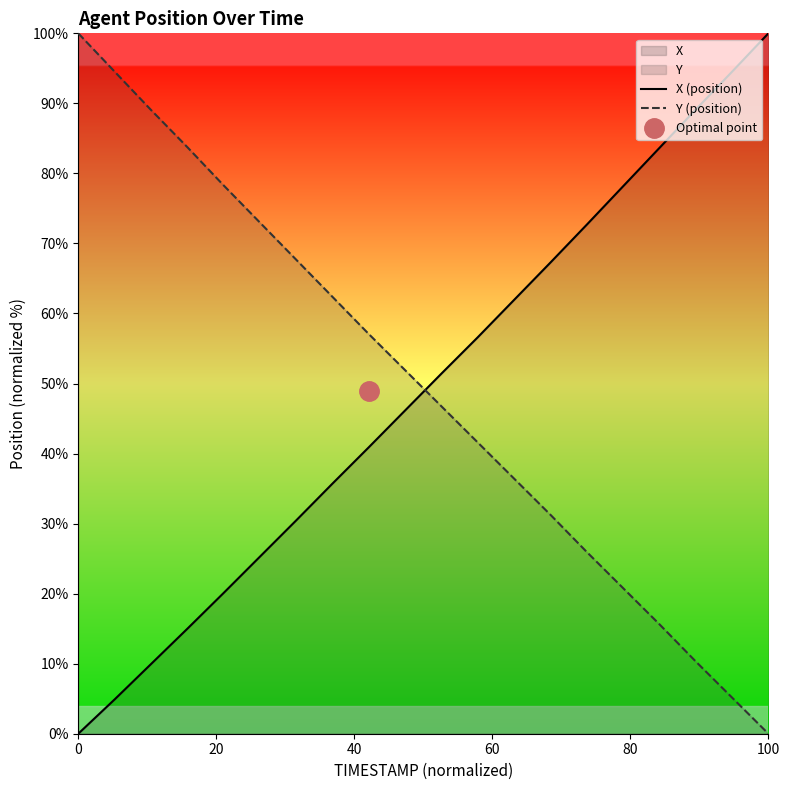

What is the highest value of the X (position) series?

100.0